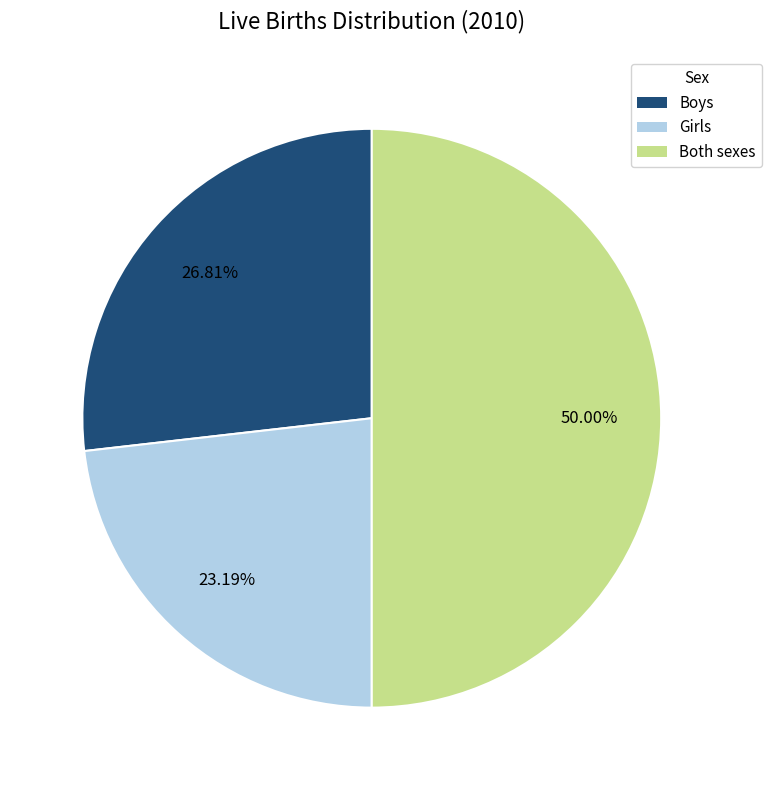

How many segments does this pie chart have?

3